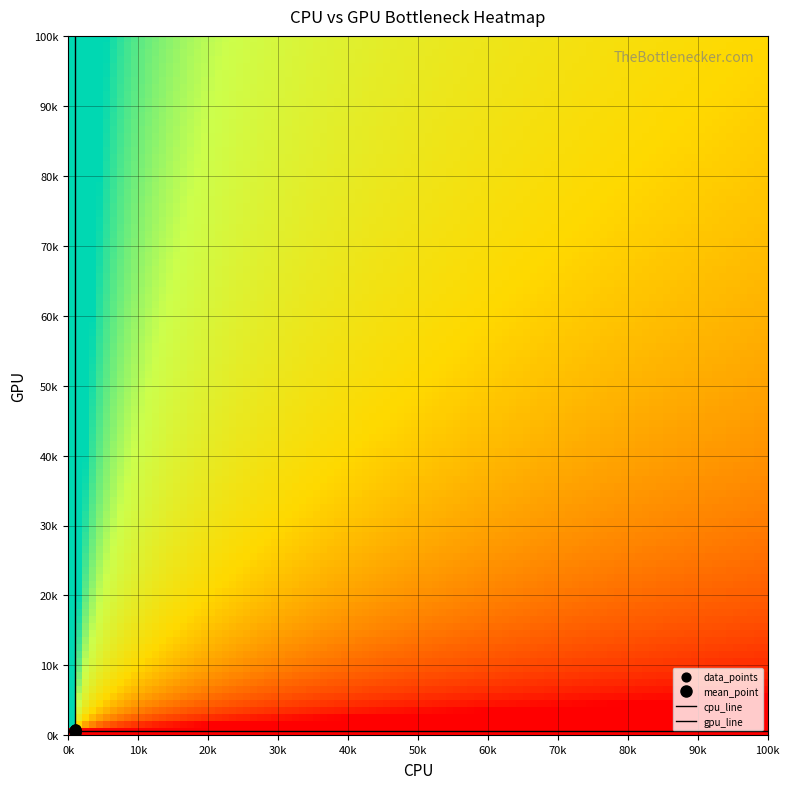

Reading left to right, extract all data points from this chart.

col_0: 960.0	973.3	903.3	900.0	923.3	1040.0	1113.3	1176.7	956.7	906.7	923.3	1040.0	1060.0	1050.0	946.7	970.0	923.3	993.3
col_1: 590.6	668.2	685.1	793.1	891.0	644.6	499.5	371.2	759.4	789.8	891.0	745.9	786.4	884.2	580.5	577.1	604.1	597.4
col_2: 2.0	2.0	2.0	2.0	2.0	2.0	2.0	2.0	2.0	2.0	2.0	2.0	2.0	2.0	2.0	2.0	2.0	2.0